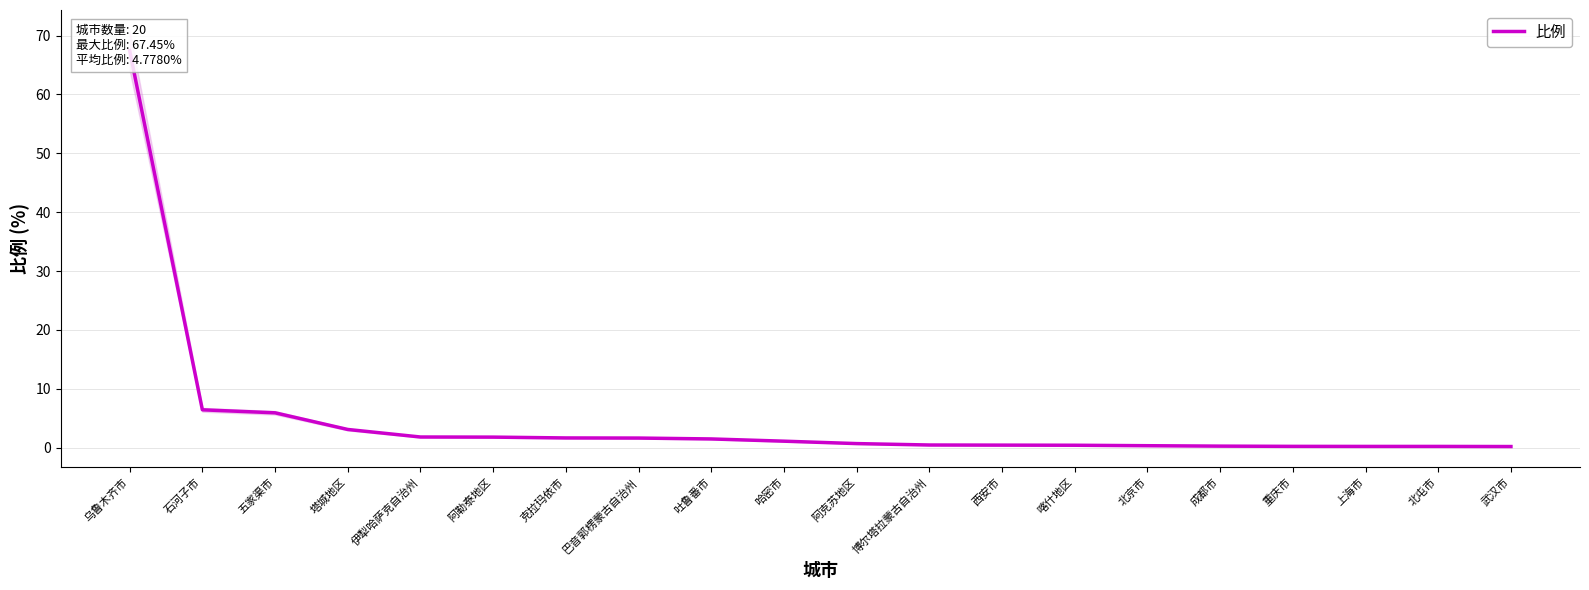

What is the change in value from 喀什地区 to 北屯市?

-0.2